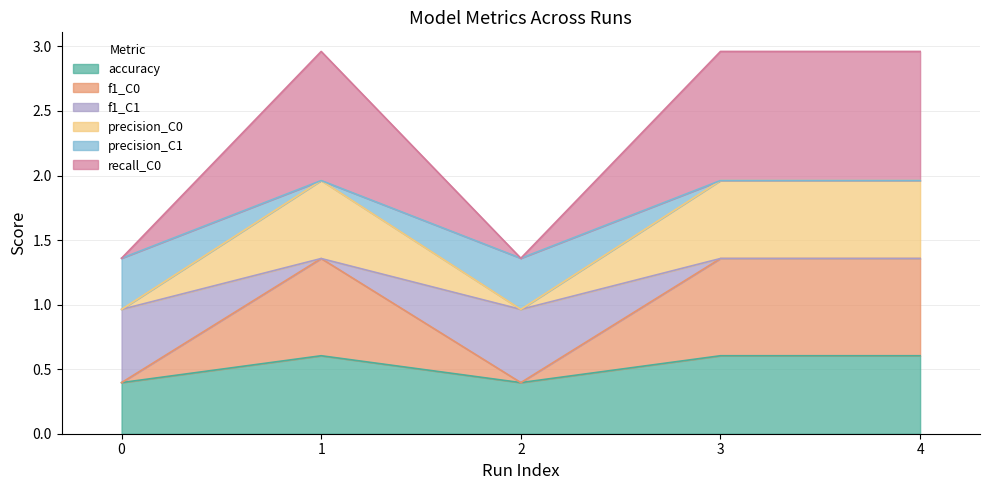

At how many categories does at least one series exceed 1?

5